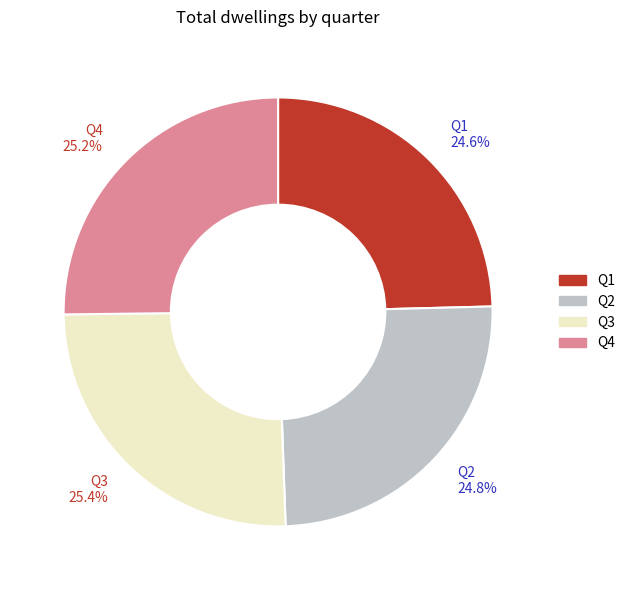

To the nearest percent, what is the average slice percentage?

25%